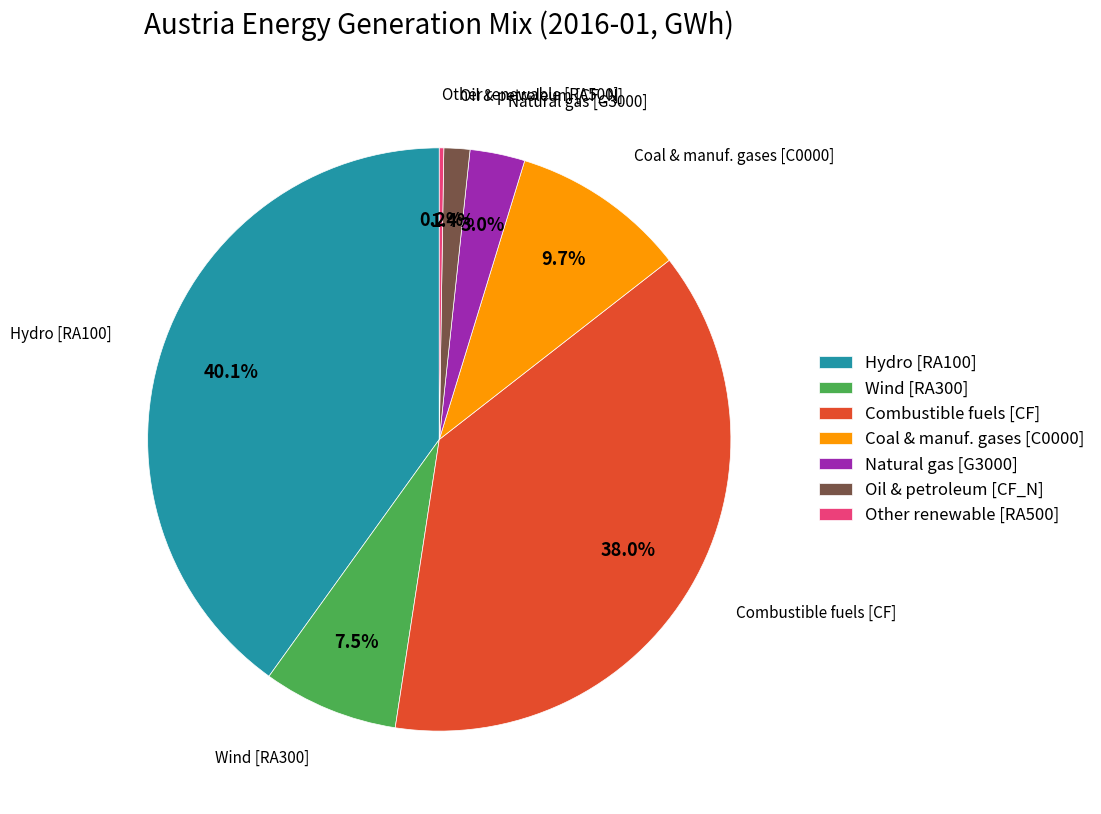

Is there any slice that represents more than half of the pie?

No